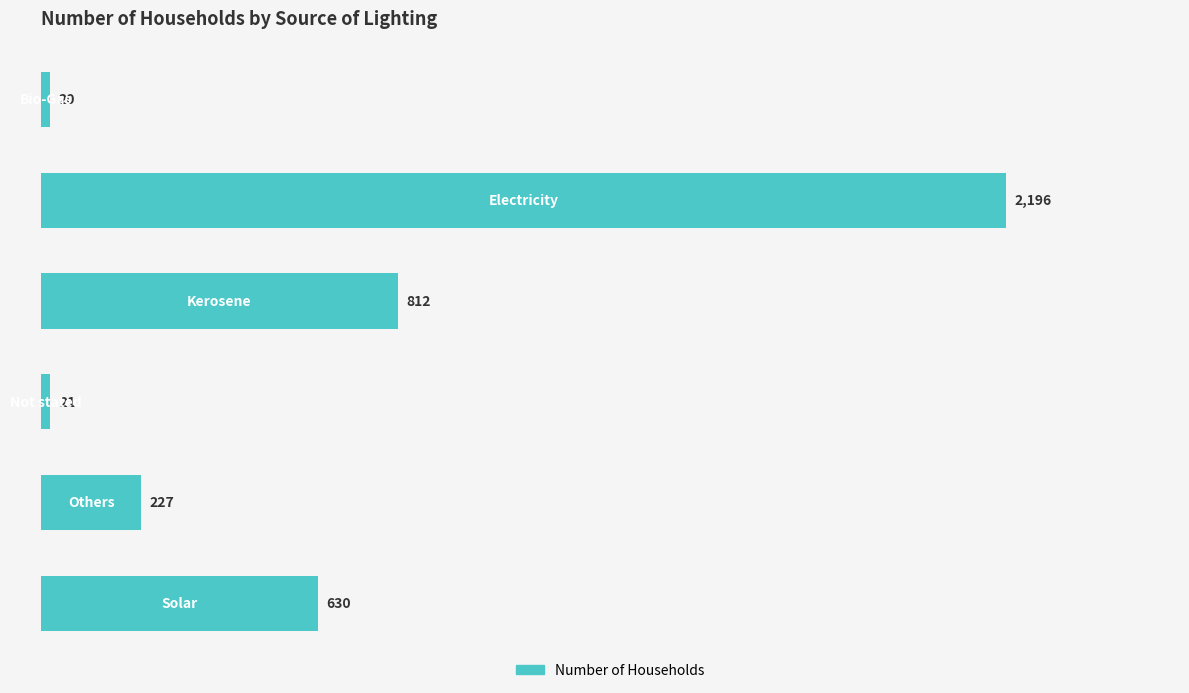

What is the sum of all values?

3906